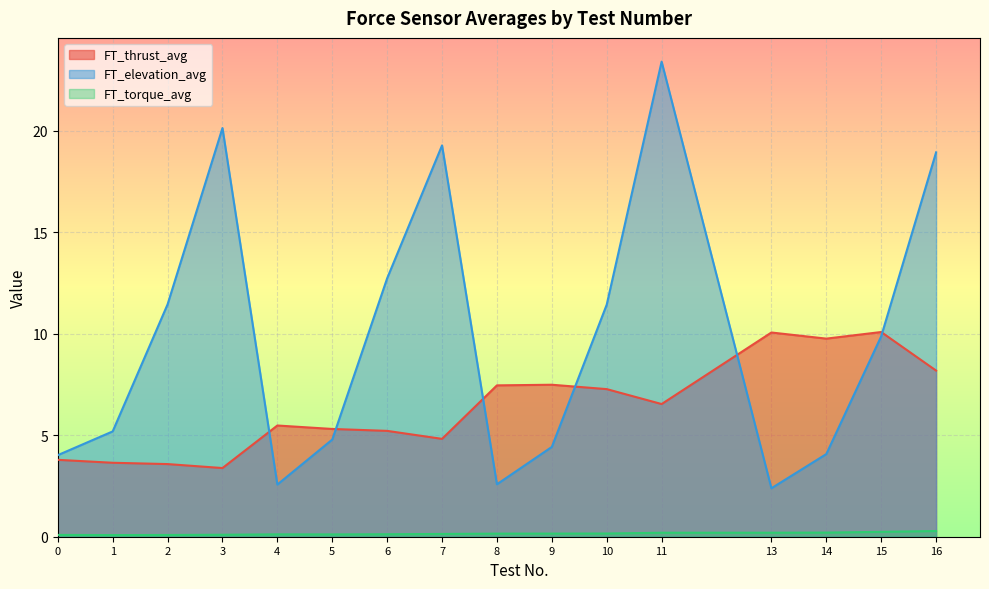

Reading right to left, what are all the values shown in this chart?

FT_thrust_avg: 16=8.2	15=10.1	14=9.8	13=10.1	11=6.5	10=7.3	9=7.5	8=7.5	7=4.8	6=5.2	5=5.3	4=5.5	3=3.4	2=3.6	1=3.6	0=3.8
FT_elevation_avg: 16=18.9	15=9.9	14=4.1	13=2.4	11=23.4	10=11.4	9=4.4	8=2.6	7=19.3	6=12.7	5=4.8	4=2.6	3=20.1	2=11.4	1=5.2	0=4.0
FT_torque_avg: 16=0.3	15=0.2	14=0.2	13=0.2	11=0.2	10=0.2	9=0.2	8=0.2	7=0.1	6=0.1	5=0.1	4=0.1	3=0.1	2=0.1	1=0.1	0=0.1